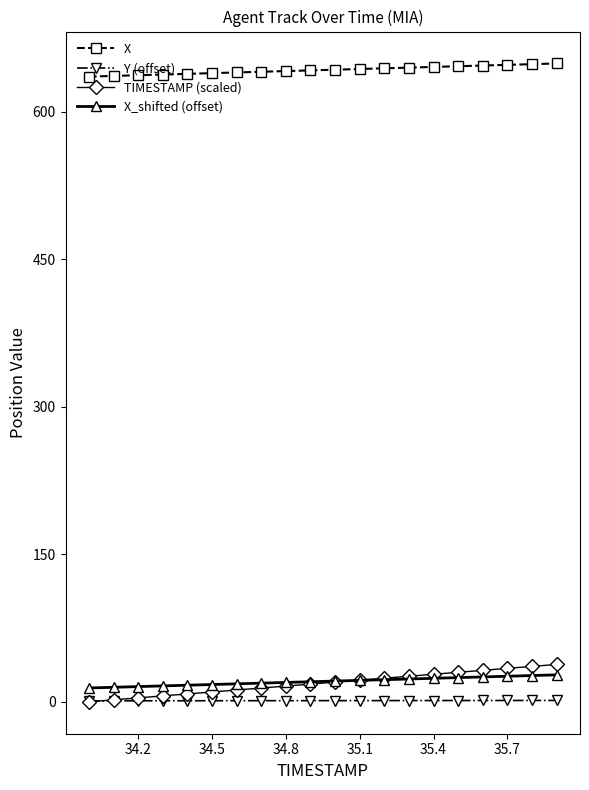

Which series has the largest range (max minus min)?

TIMESTAMP (scaled)